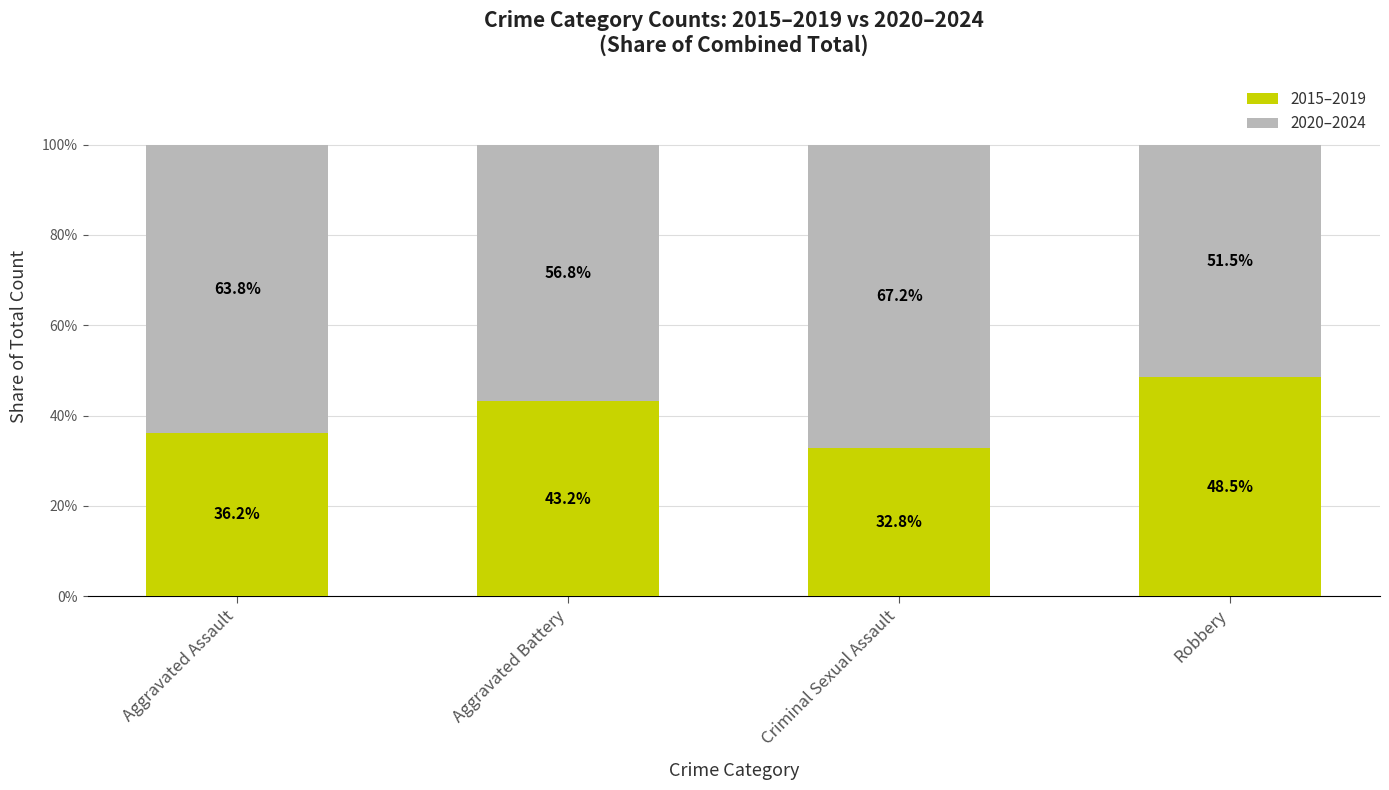

What is the difference between the maximum and minimum values in the 2015–2019 series?

15.7